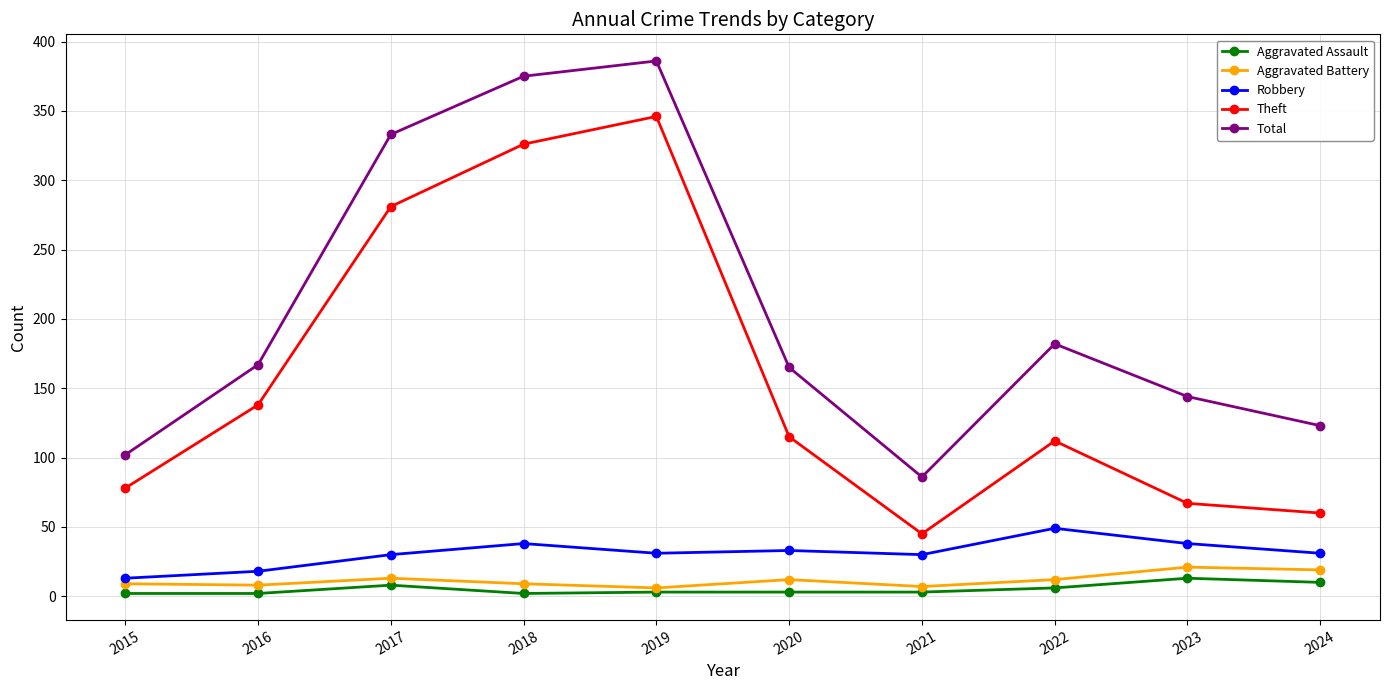

Does the chart display data point markers on the line(s)?

Yes